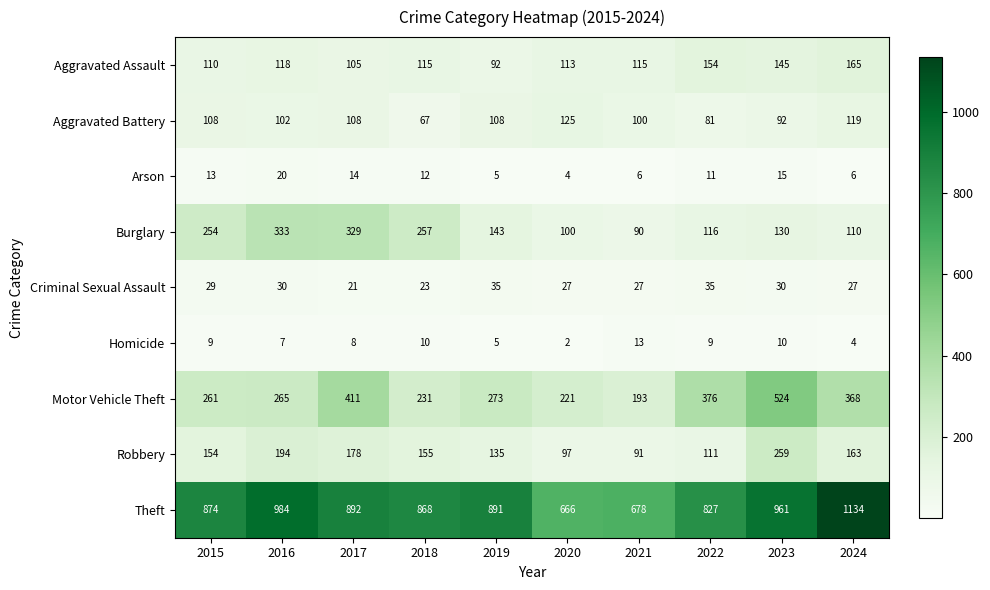

At which label does Arson reach its peak?

2016